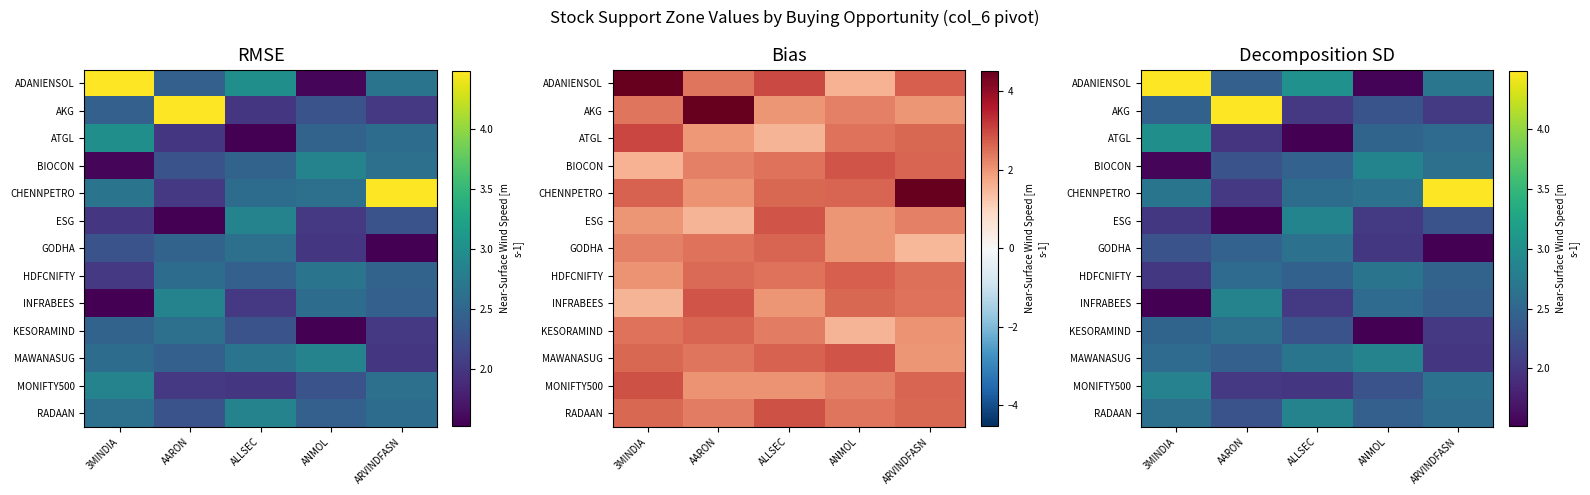

What is the total value across all series at AARON?

31.9